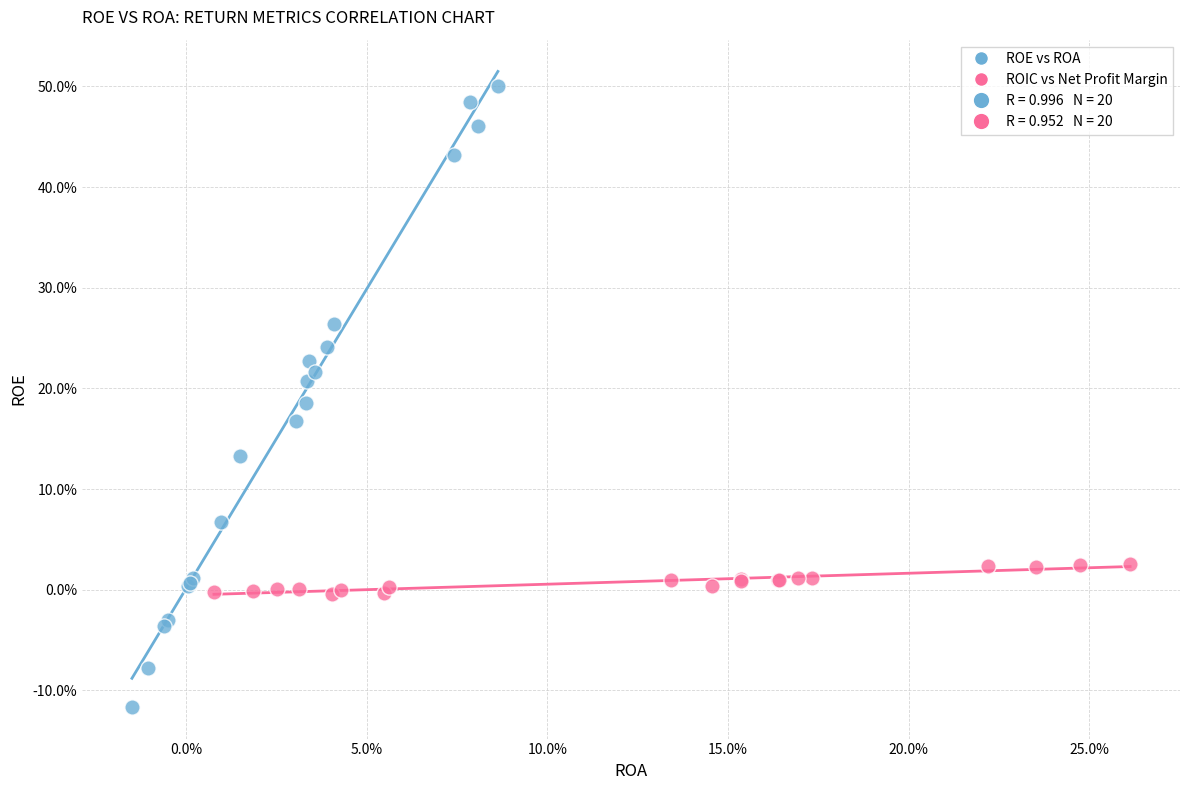

Which series reaches the maximum Y coordinate?

ROE vs ROA